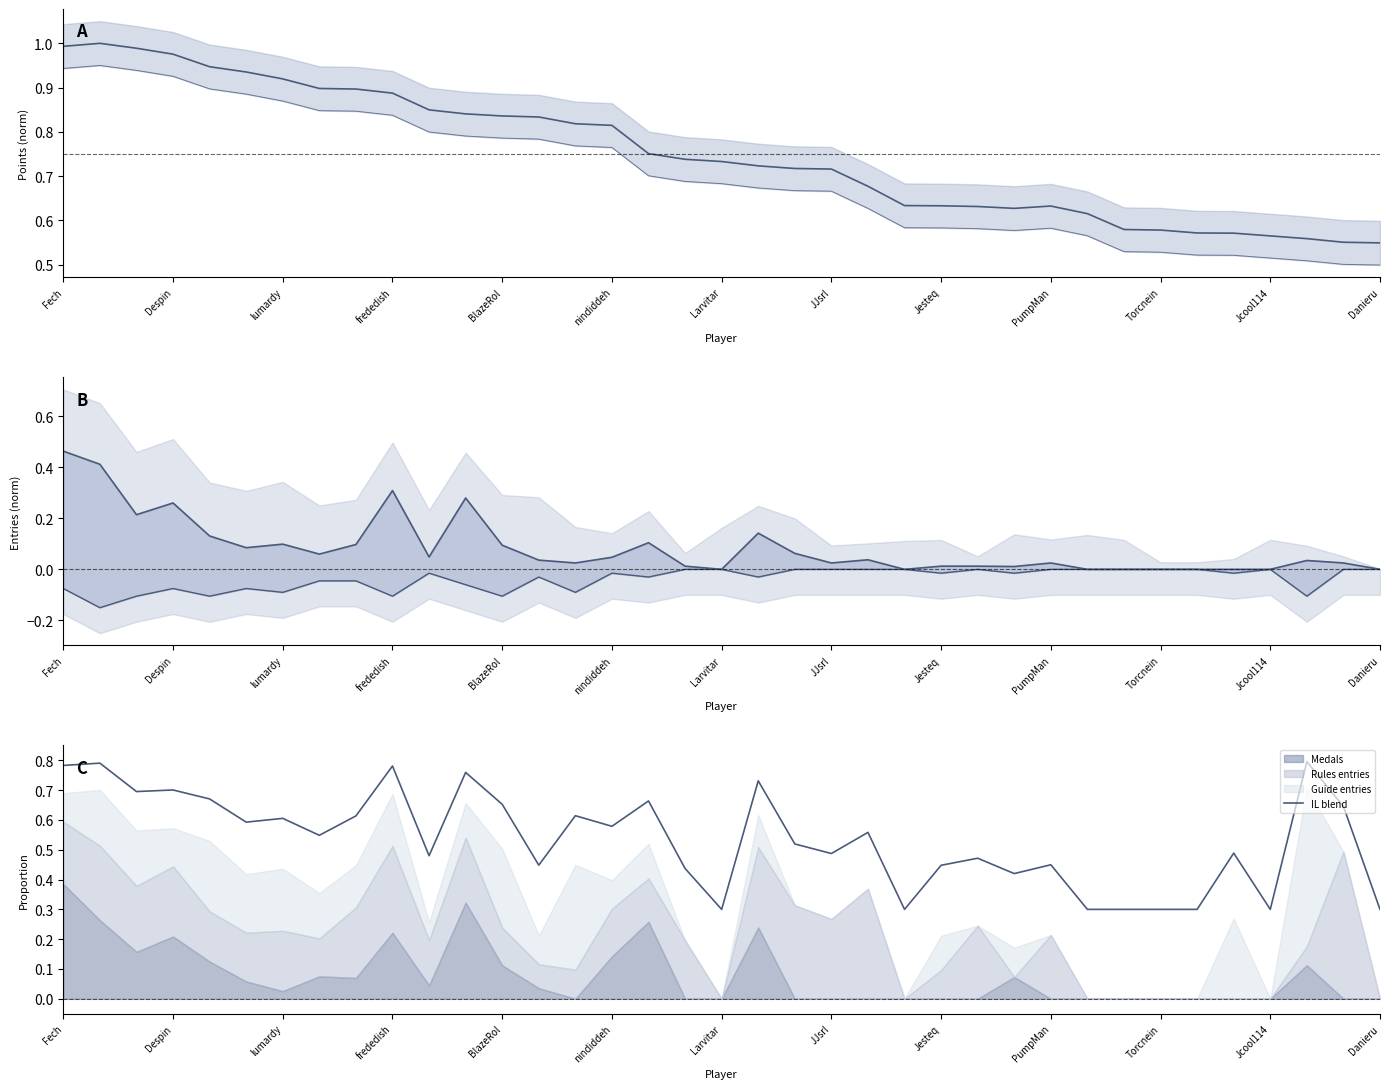

Reading left to right, list all the values displayed in this chart.

Points: 1.0	1.0	1.0	1.0	0.9	0.9	0.9	0.9	0.9	0.9	0.8	0.8	0.8	0.8	0.8	0.8	0.8	0.7	0.7	0.7	0.7	0.7	0.7	0.6	0.6	0.6	0.6	0.6	0.6	0.6	0.6	0.6	0.6	0.6	0.6	0.6	0.5
Medals+Rules (upper): 0.5	0.4	0.2	0.3	0.1	0.1	0.1	0.1	0.1	0.3	0.0	0.3	0.1	0.0	0.0	0.0	0.1	0.0	0.0	0.1	0.1	0.0	0.0	0.0	0.0	0.0	0.0	0.0	0.0	0.0	0.0	0.0	0.0	0.0	0.0	0.0	0.0
Guide (lower): -0.1	-0.1	-0.1	-0.1	-0.1	-0.1	-0.1	-0.0	-0.0	-0.1	-0.0	-0.1	-0.1	-0.0	-0.1	-0.0	-0.0	-0.0	-0.0	-0.0	-0.0	-0.0	-0.0	-0.0	-0.0	-0.0	-0.0	-0.0	-0.0	-0.0	-0.0	-0.0	-0.0	-0.0	-0.1	-0.0	-0.0
IL blend: 0.8	0.8	0.7	0.7	0.7	0.6	0.6	0.5	0.6	0.8	0.5	0.8	0.7	0.4	0.6	0.6	0.7	0.4	0.3	0.7	0.5	0.5	0.6	0.3	0.4	0.5	0.4	0.4	0.3	0.3	0.3	0.3	0.5	0.3	0.8	0.6	0.3